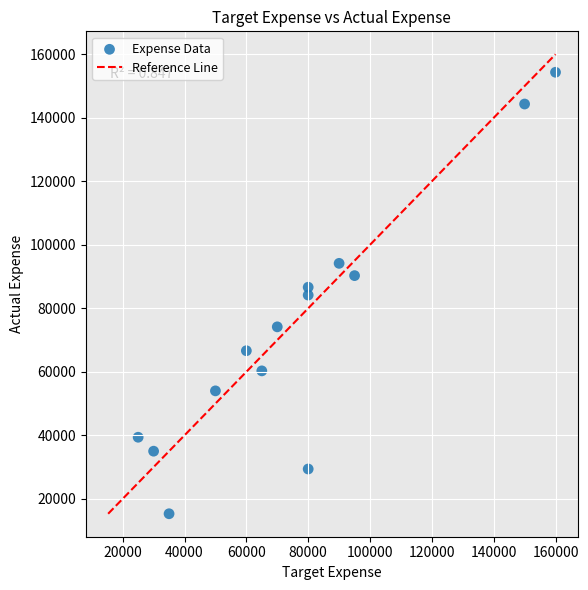

What is the range of X values (max minus min)?

135000